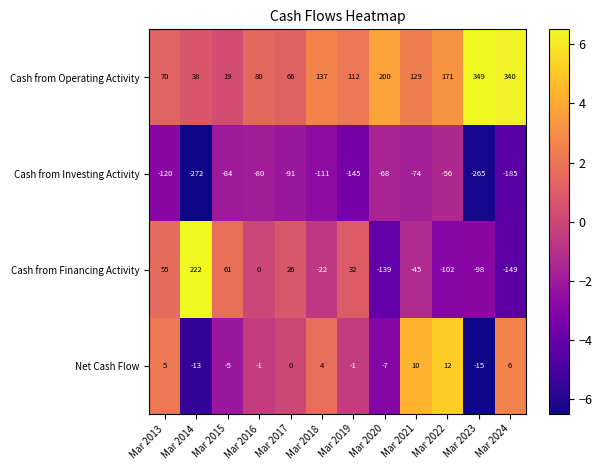

Count the number of data series in this chart.

4